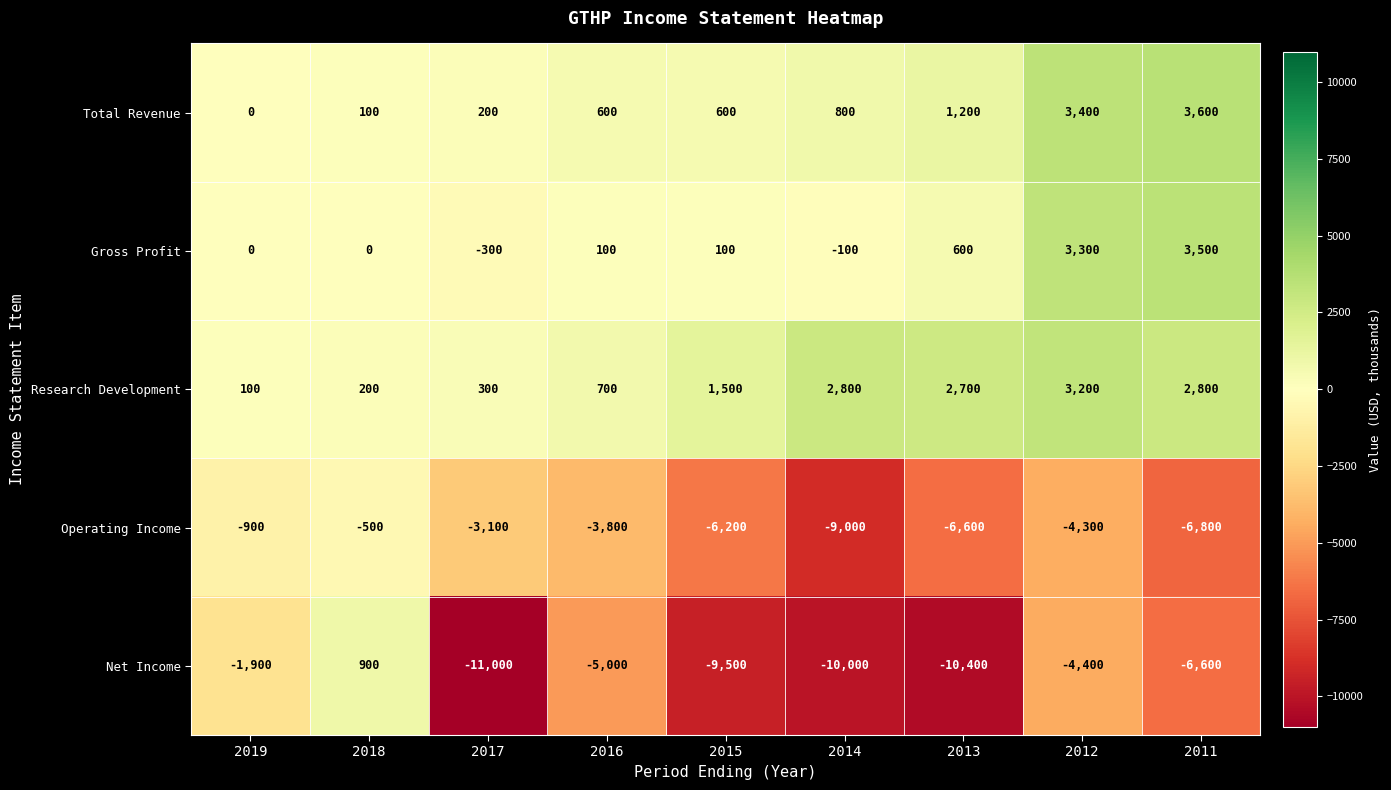

Which series changed the most between 2018 and 2012?

Net Income